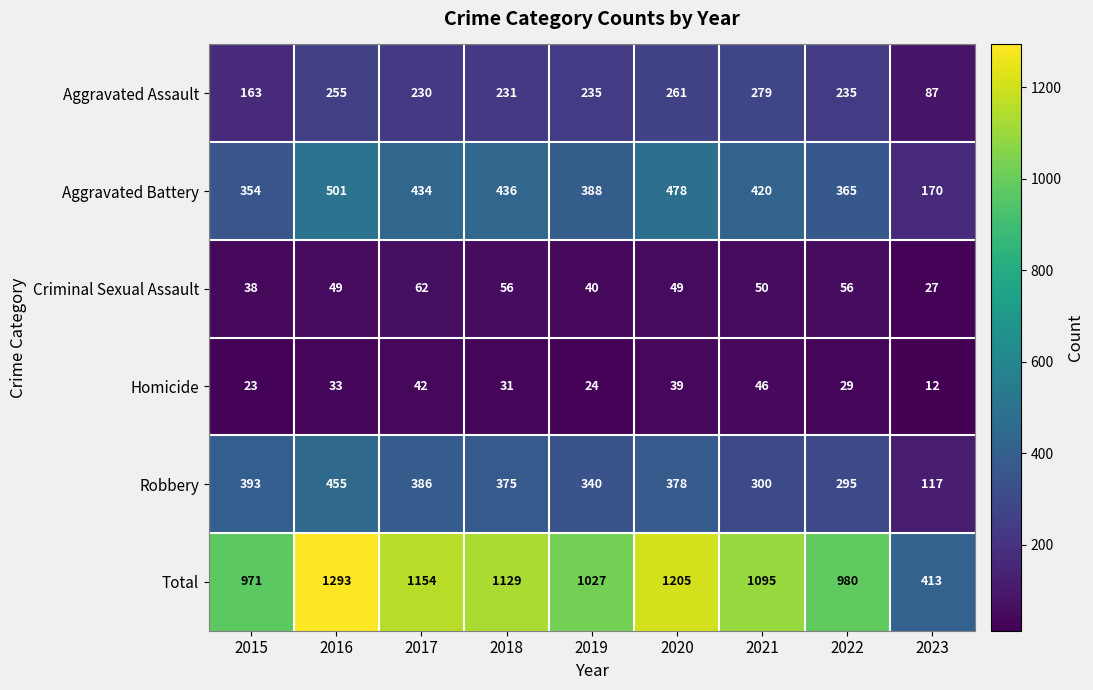

Between 2018 and 2023, which series saw the biggest shift?

Total